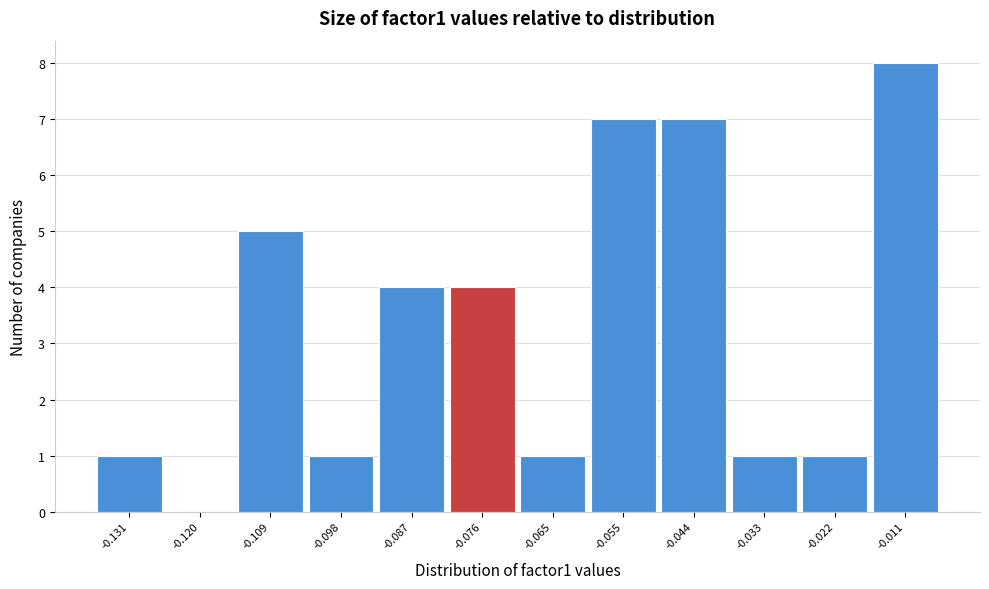

Reading left to right, transcribe all the data shown in this chart.

-0.131=1	-0.120=0	-0.109=5	-0.098=1	-0.087=4	-0.076=4	-0.065=1	-0.055=7	-0.044=7	-0.033=1	-0.022=1	-0.011=8